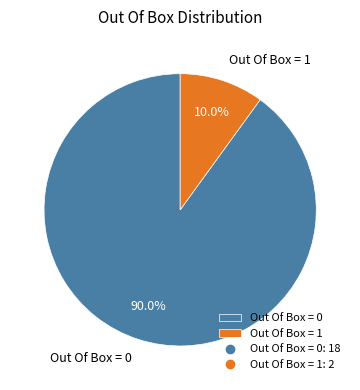

Combined, what portion of the pie is Out Of Box = 1 and Out Of Box = 0?

100.0%